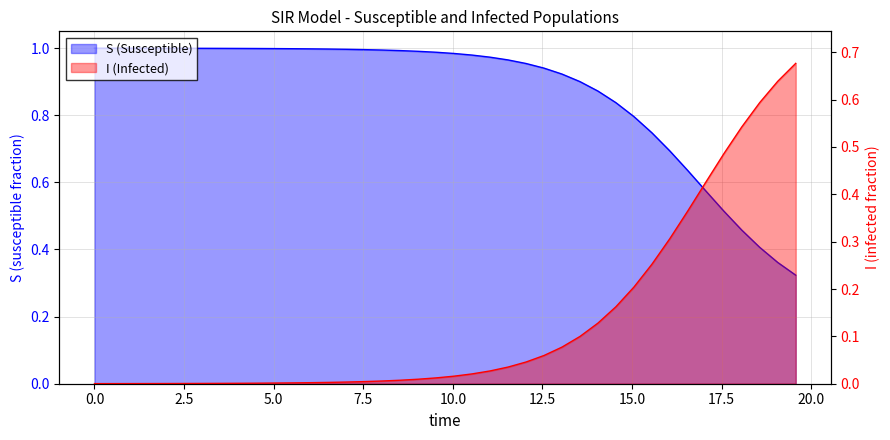

Rank the categories by I value from highest to lowest.

19.565217391304348, 19.06354515050167, 18.561872909698998, 18.06020066889632, 17.558528428093645, 17.05685618729097, 16.555183946488295, 16.05351170568562, 15.551839464882944, 15.050167224080267, 14.548494983277592, 14.046822742474916, 13.545150501672241, 13.043478260869565, 12.54180602006689, 12.040133779264213, 11.538461538461538, 11.036789297658864, 10.535117056856187, 10.033444816053512, 9.531772575250836, 9.03010033444816, 8.528428093645484, 8.02675585284281, 7.525083612040134, 7.023411371237458, 6.521739130434782, 6.020066889632107, 5.518394648829432, 5.016722408026756, 4.51505016722408, 4.013377926421405, 3.511705685618729, 3.0100334448160533, 2.508361204013378, 2.0066889632107023, 1.5050167224080266, 1.0033444816053512, 0.5016722408026756, 0.0